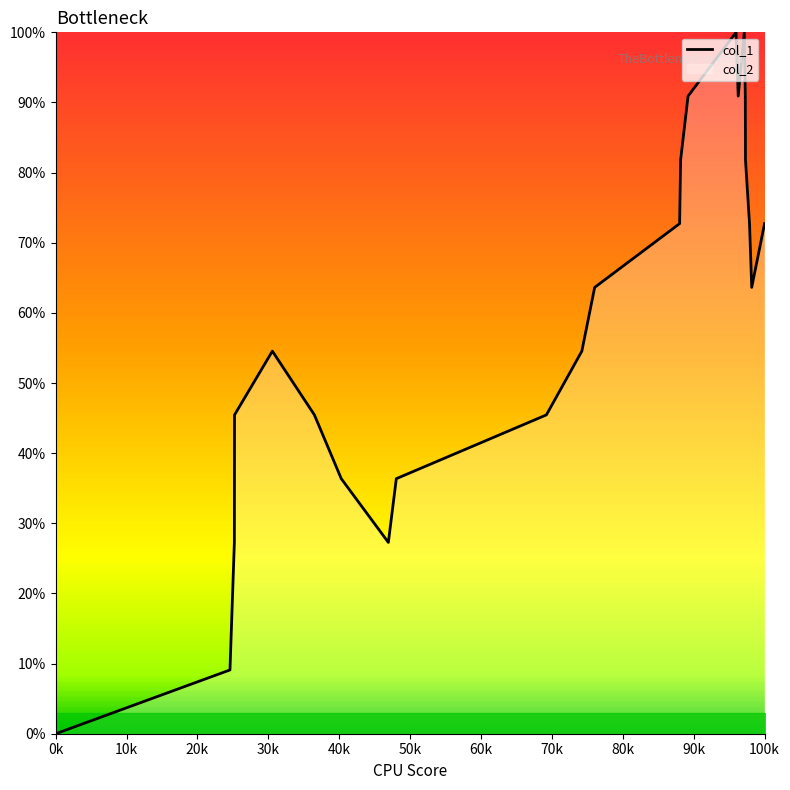

Which category has the lowest value across all series?

0k